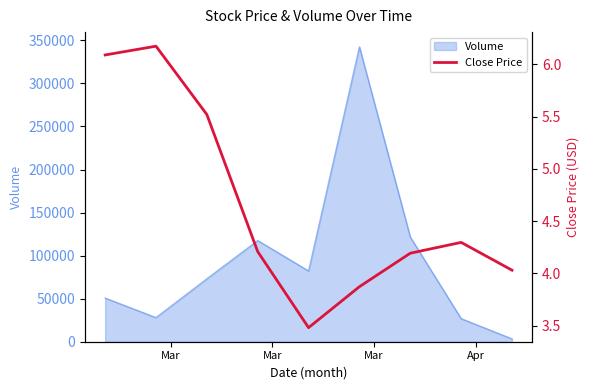

Where does the data first go above 4?

Mar